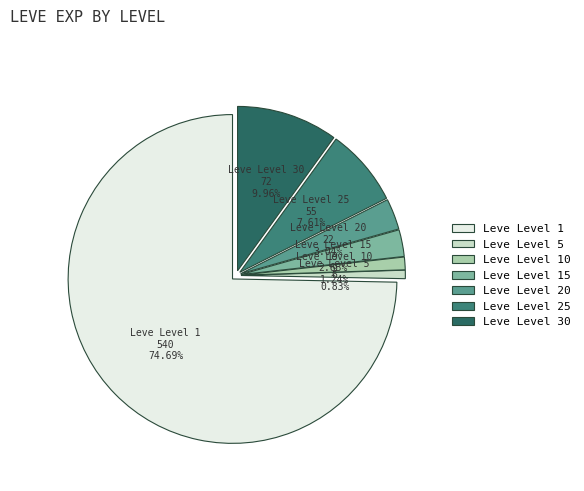

What is the smallest slice in the pie chart?

Leve Level 5